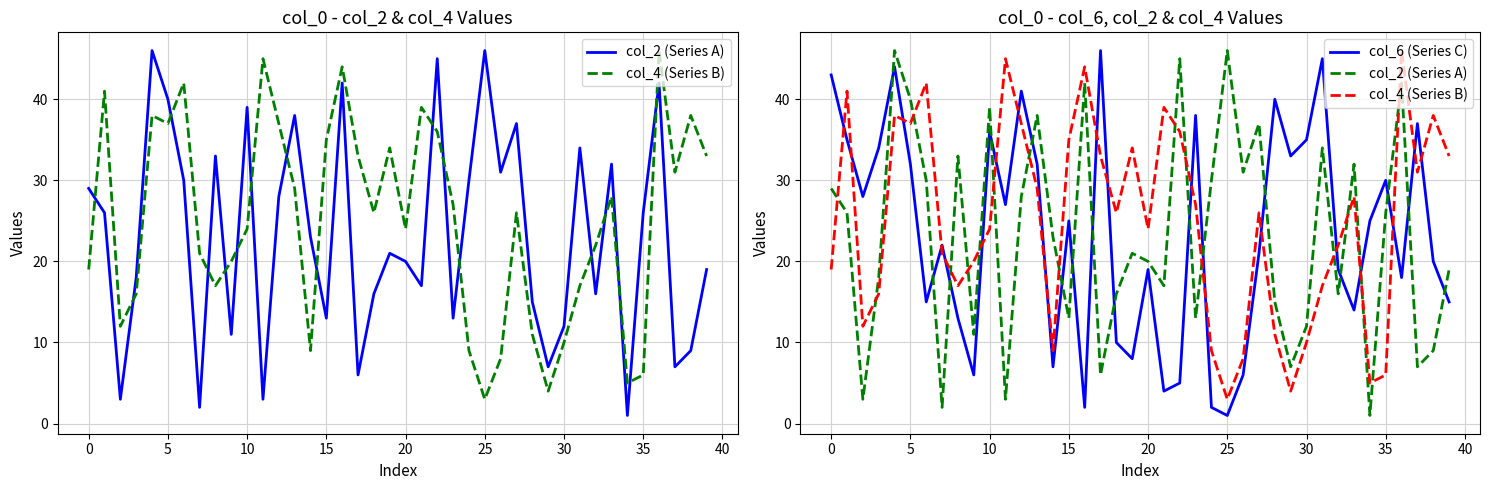

Between 15 and 29, which is larger?

15